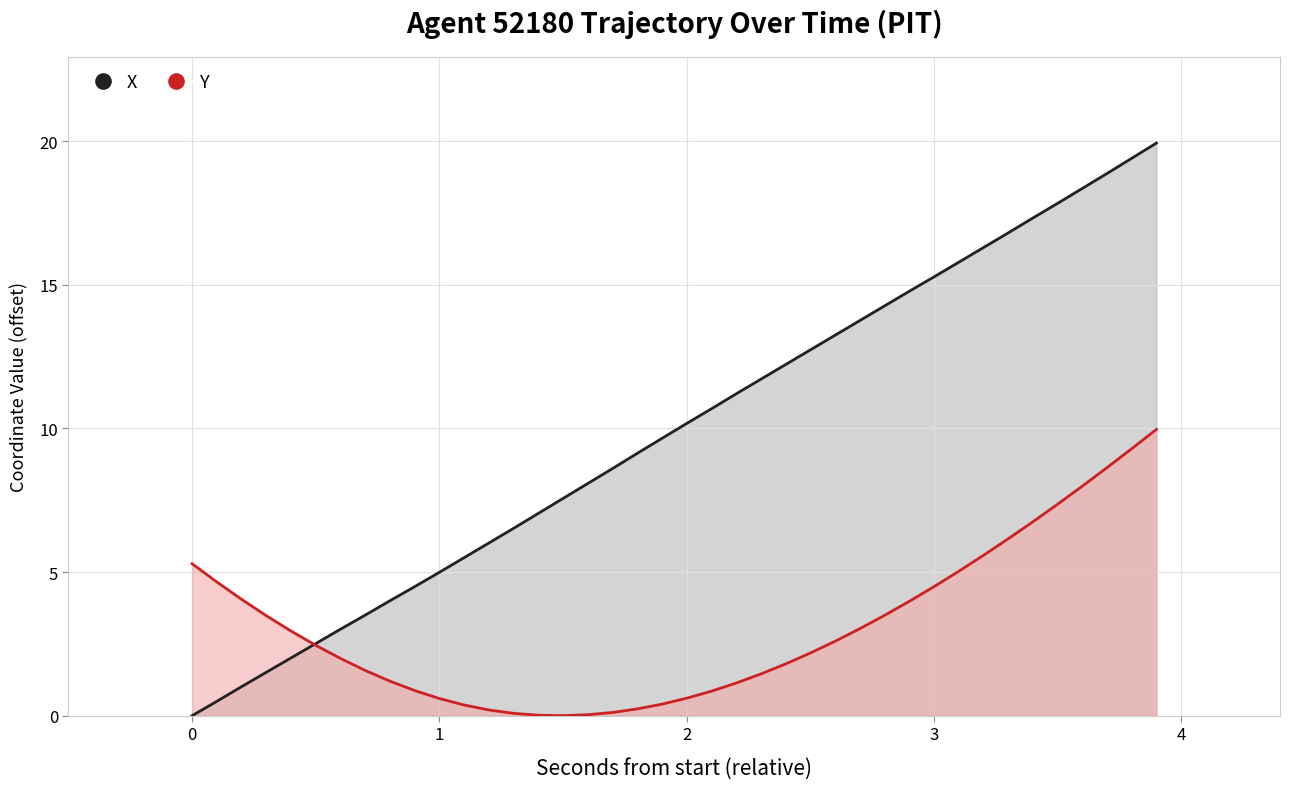

Reading left to right, extract all data points from this chart.

X: 0.0	0.5	1.0	1.5	2.0	2.5	3.0	3.5	4.0	4.5	5.0	5.5	6.0	6.5	7.0	7.6	8.1	8.6	9.1	9.7	10.2	10.7	11.2	11.7	12.2	12.7	13.2	13.8	14.3	14.8	15.3	15.8	16.3	16.8	17.3	17.8	18.3	18.9	19.4	19.9
Y: 5.3	4.7	4.1	3.5	2.9	2.5	2.0	1.6	1.2	0.9	0.6	0.4	0.2	0.1	0.0	0.0	0.0	0.1	0.2	0.4	0.6	0.9	1.1	1.5	1.8	2.2	2.6	3.0	3.5	4.0	4.5	5.0	5.6	6.2	6.7	7.4	8.0	8.6	9.3	10.0